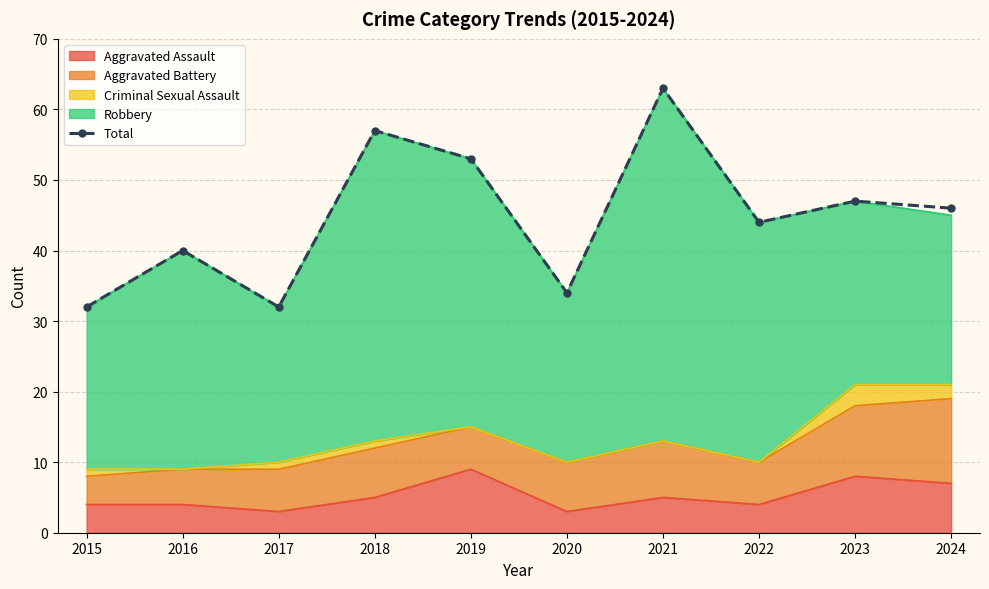

What is the sum of the values at 2024 and 2018?

103